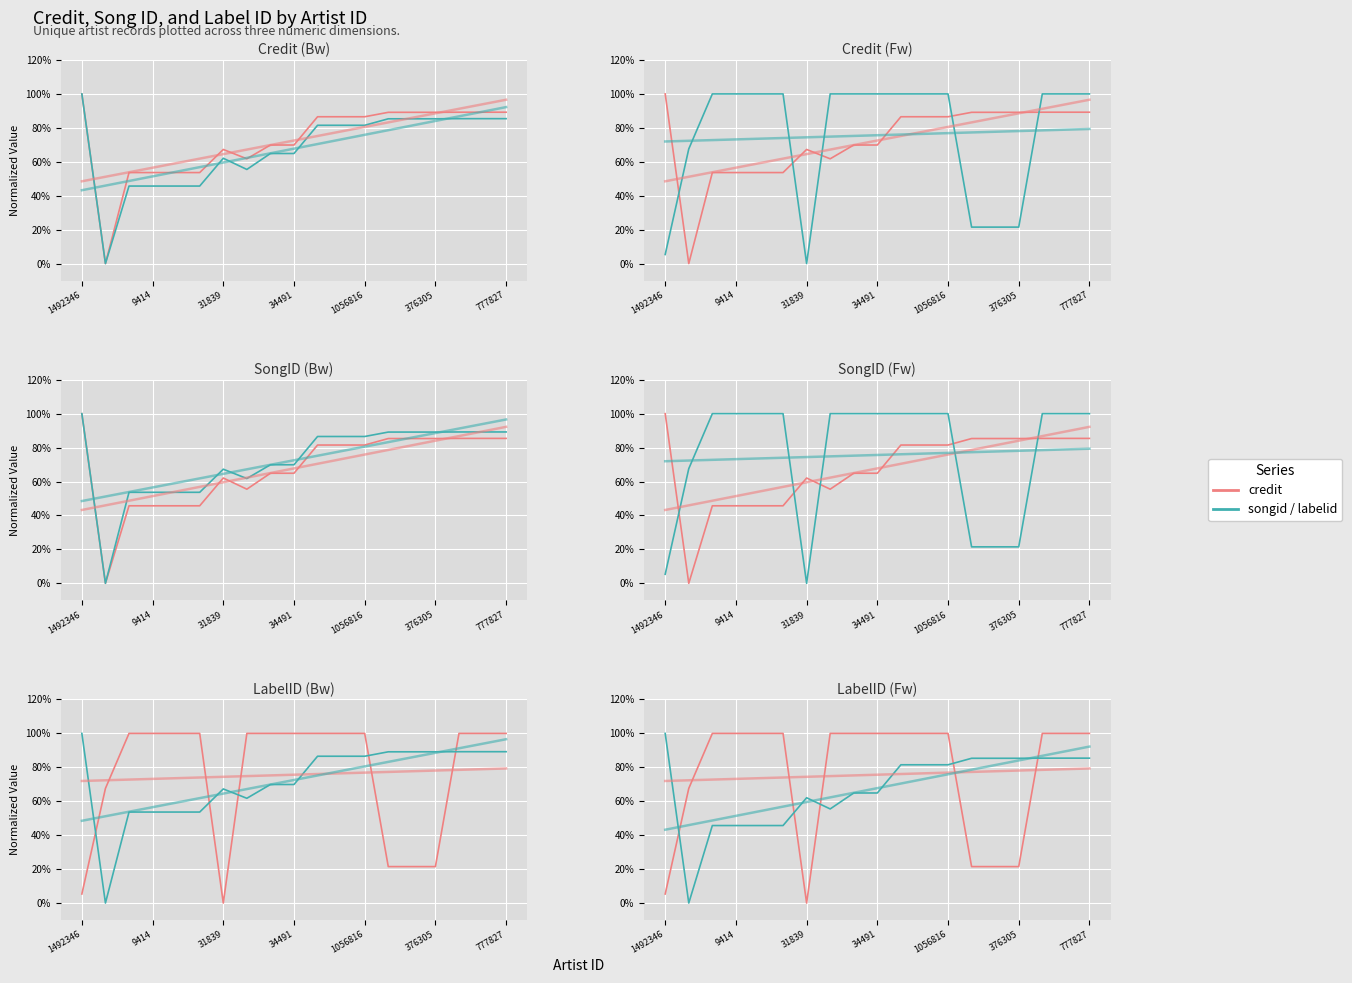

How many positive values does the songid series have?

18